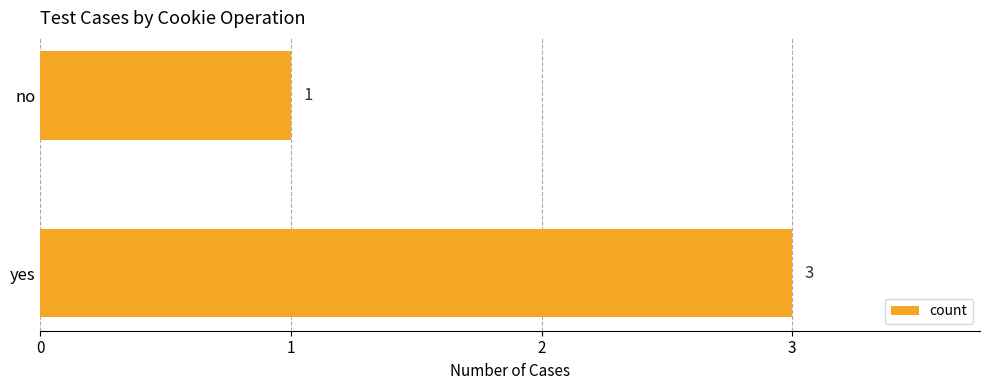

The chart shows a value of 1 at yes. True or false?

False